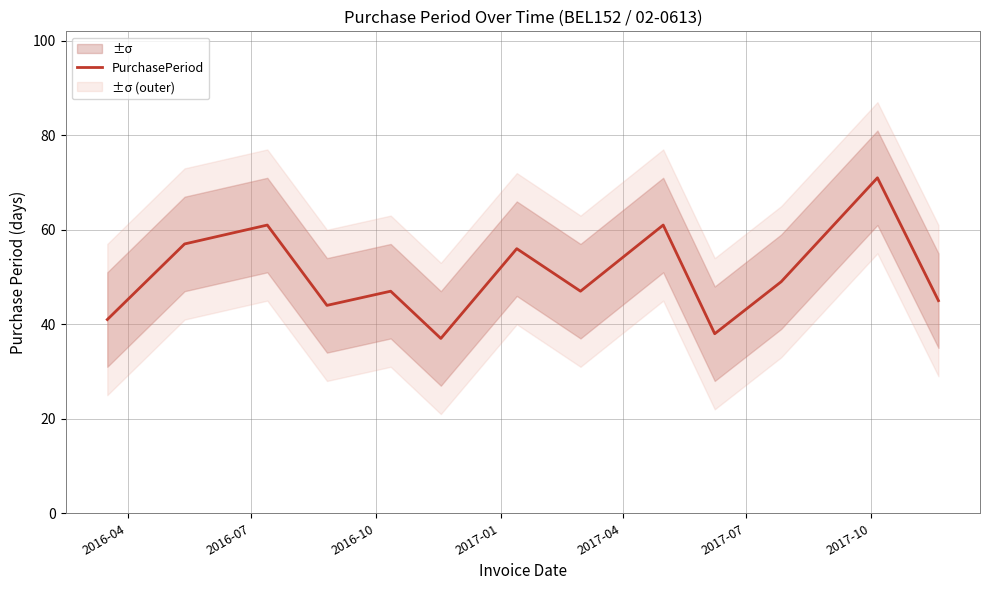

What is the maximum value for PurchasePeriod?

71